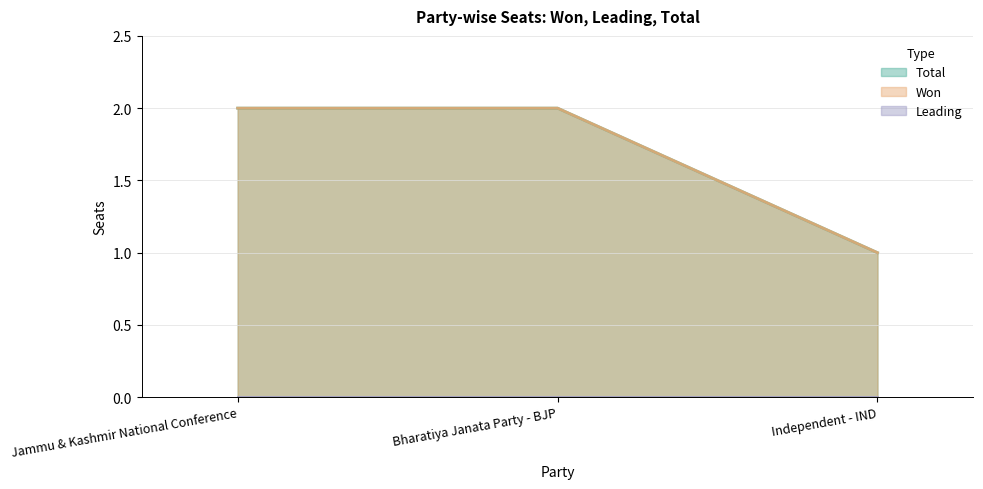

Does the chart display data point markers on the line(s)?

No